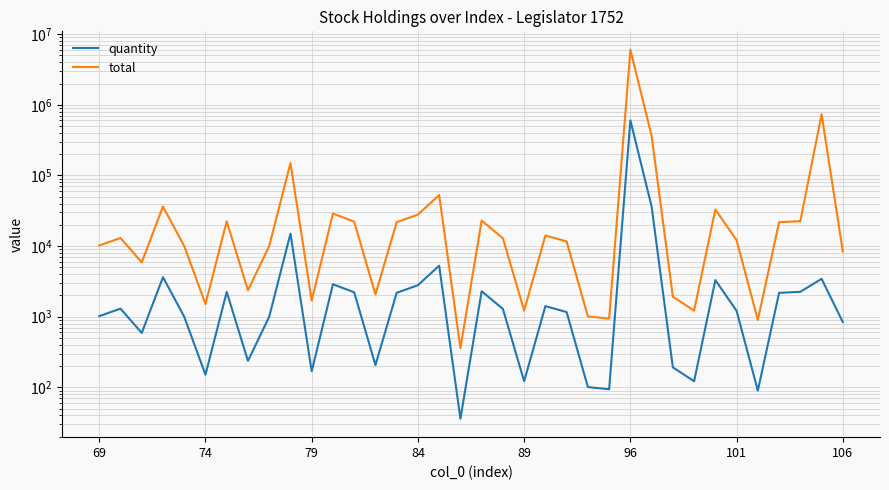

True or false: quantity and total intersect in this chart.

False